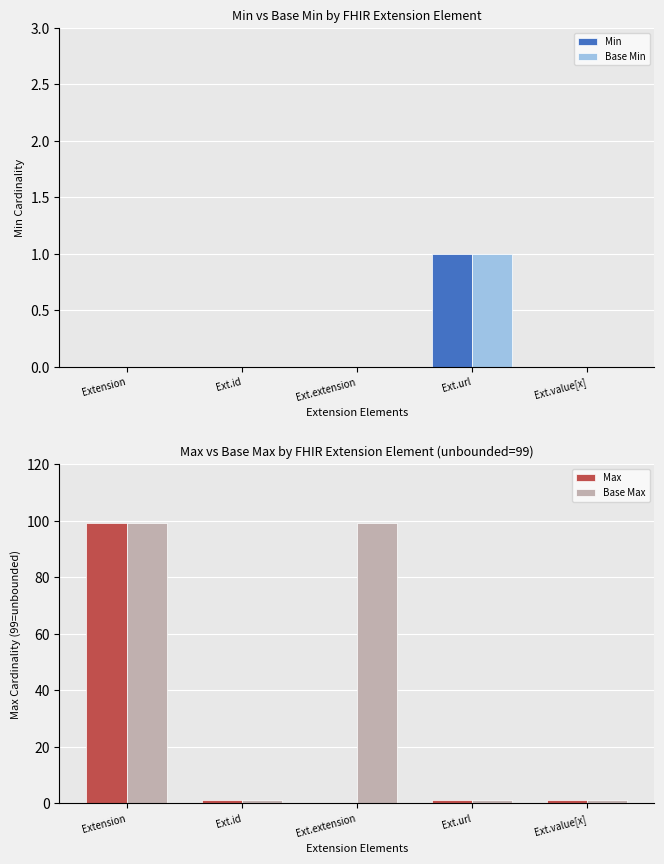

Is it true that Max equals 165 at Extension?

False